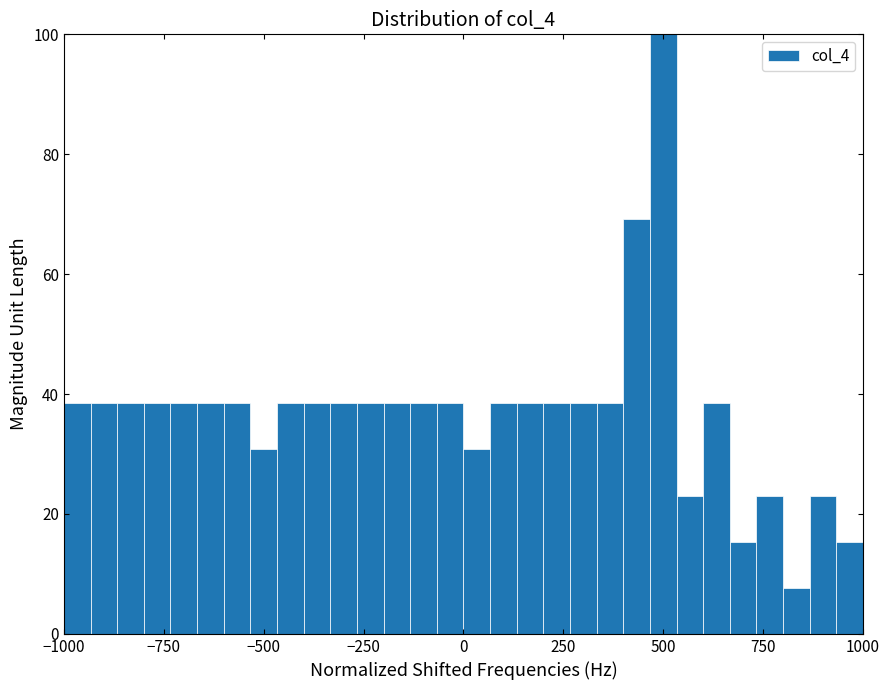

Read against the x-axis, roughly where is the centre of the tallest bar?

500